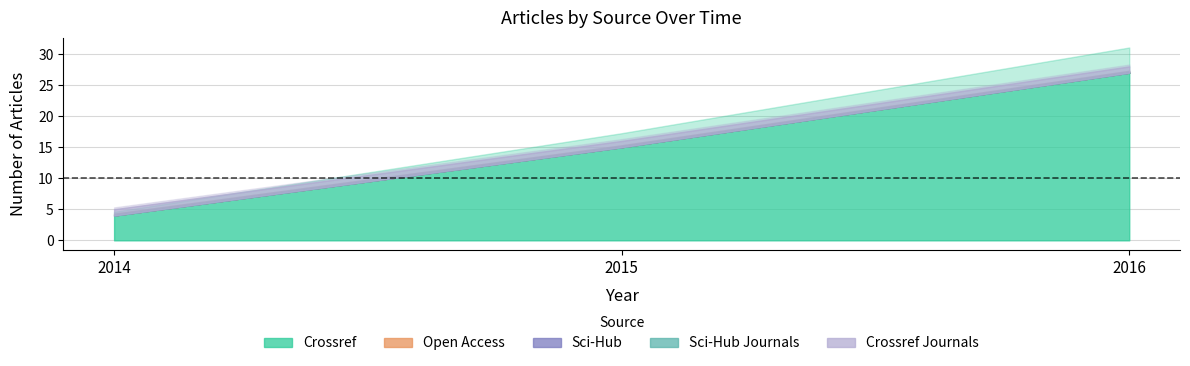

Reading right to left, what are all the values shown in this chart?

crossref: 2016=27	2015=15	2014=4
open_access: 2016=0	2015=0	2014=0
scihub: 2016=0	2015=0	2014=0
scihub_journals: 2016=0	2015=0	2014=0
crossref_journals: 2016=1	2015=1	2014=1